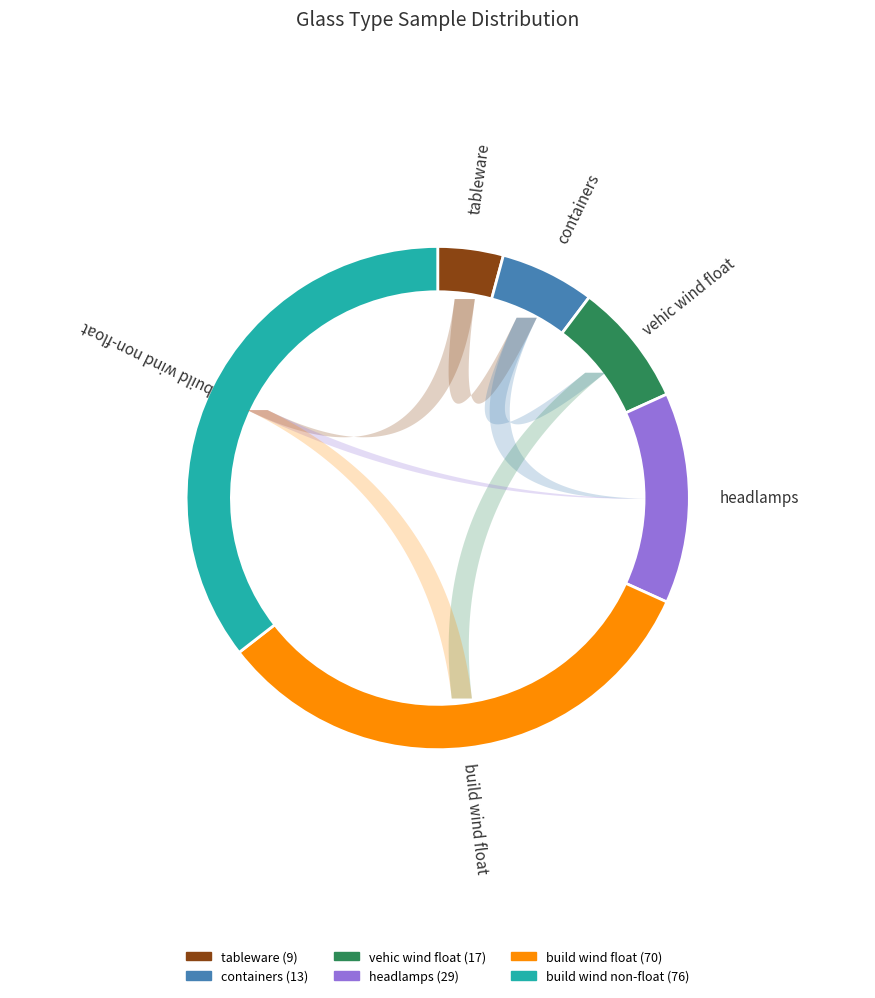

Which slice is the smallest?

tableware